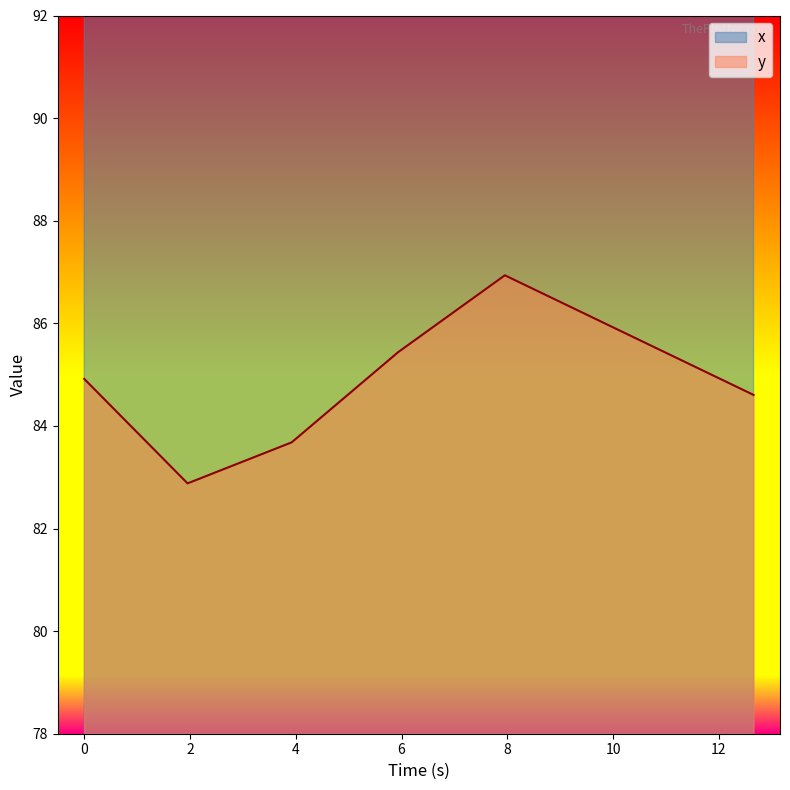

Count the number of categories in the chart.

6